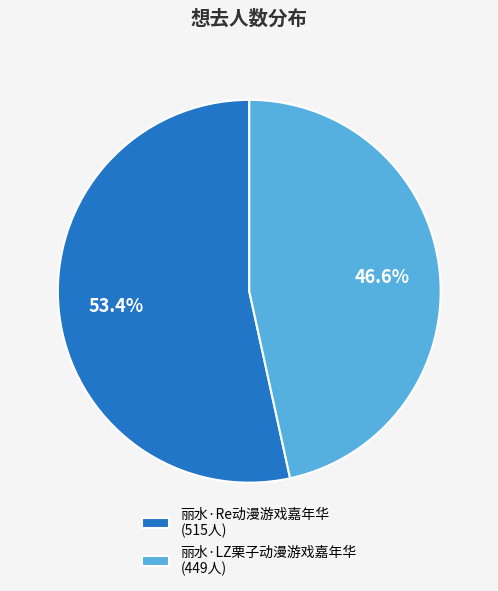

To the nearest percent, what is the average slice percentage?

50%